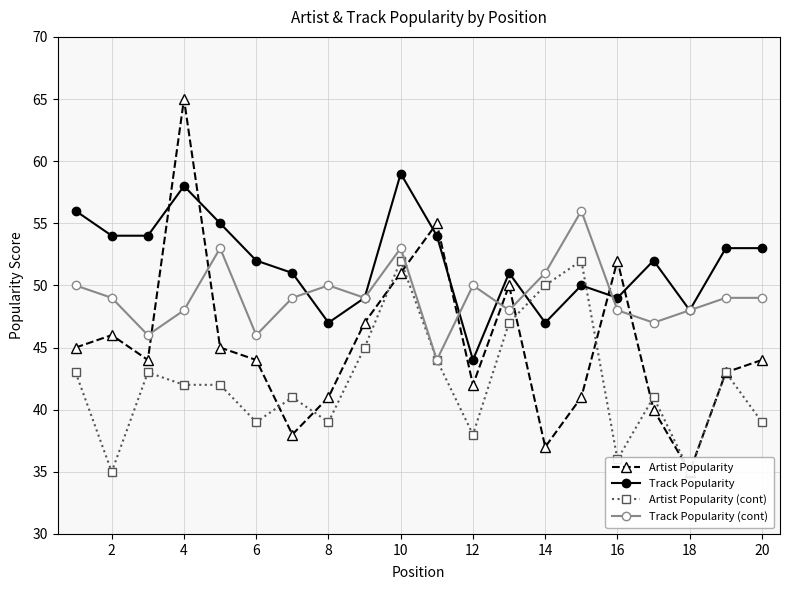

At how many categories does at least one series exceed 35?

20